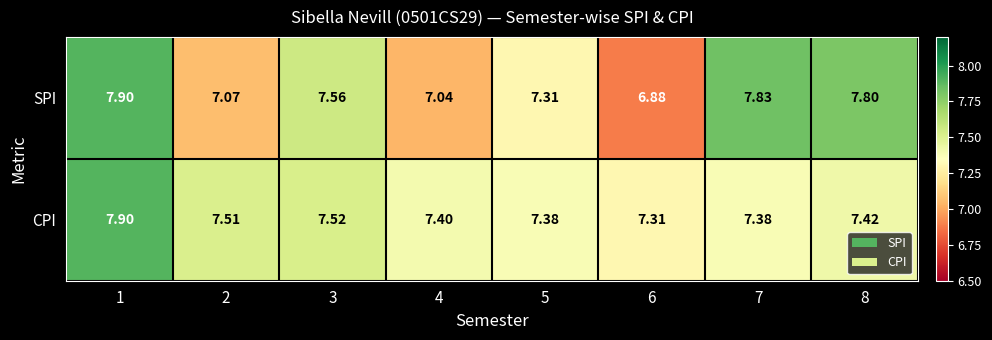

Rank the series by their average value, from lowest to highest.

SPI, CPI